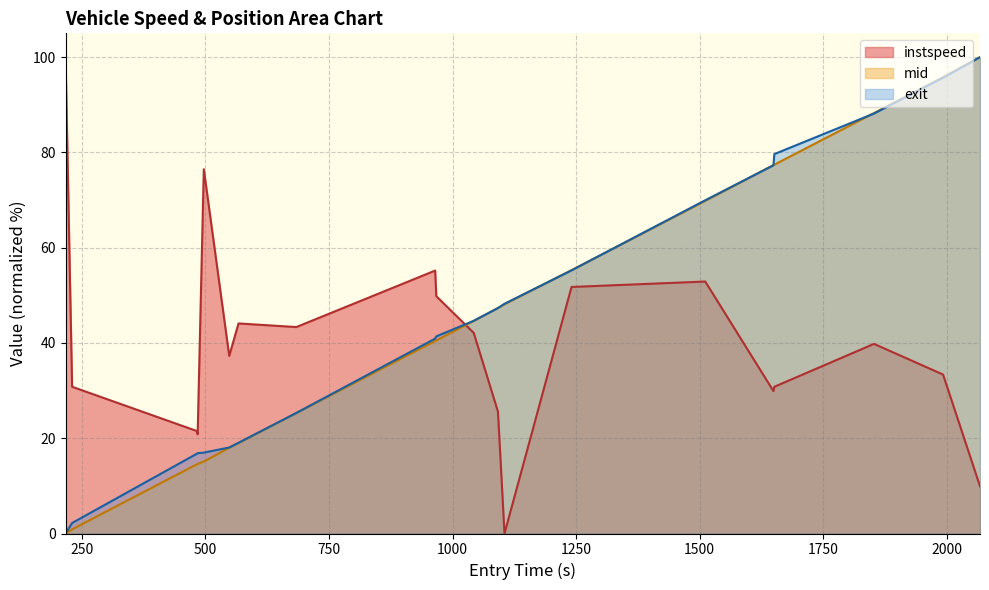

What is the average value of the exit_offset series?

45.2